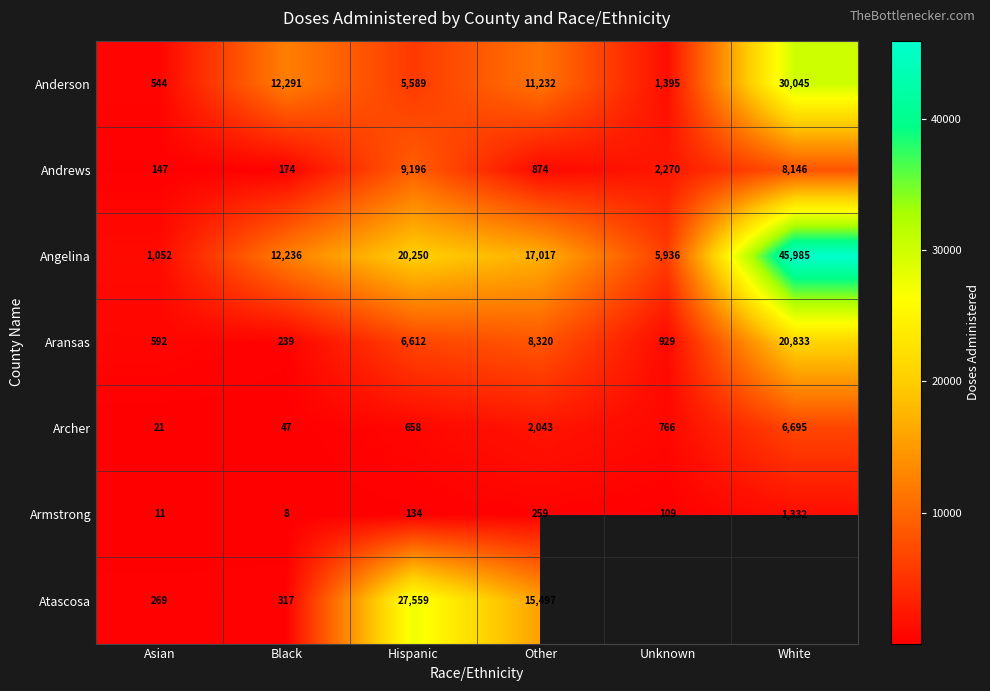

Rank the series at Hispanic from highest to lowest value.

Atascosa, Angelina, Andrews, Aransas, Anderson, Archer, Armstrong